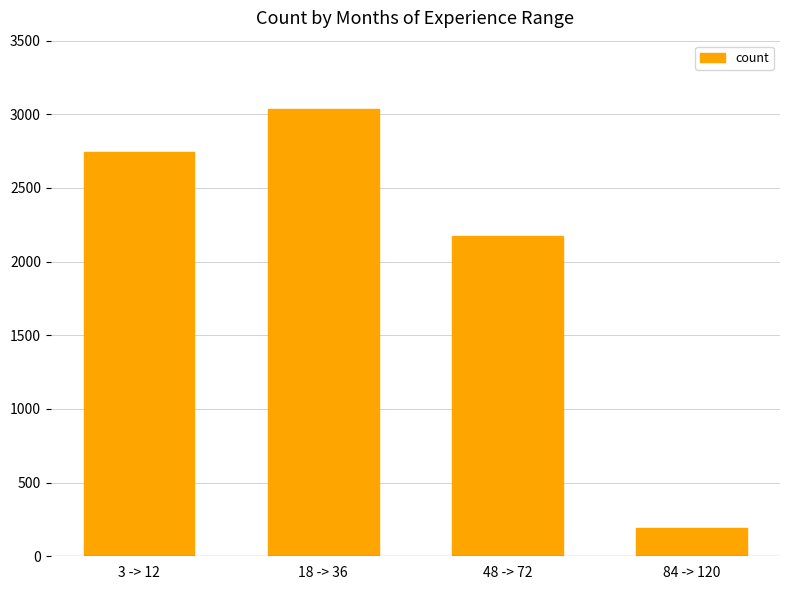

Reading left to right, list all the values displayed in this chart.

2742.3	3035.7	2174.0	195.3